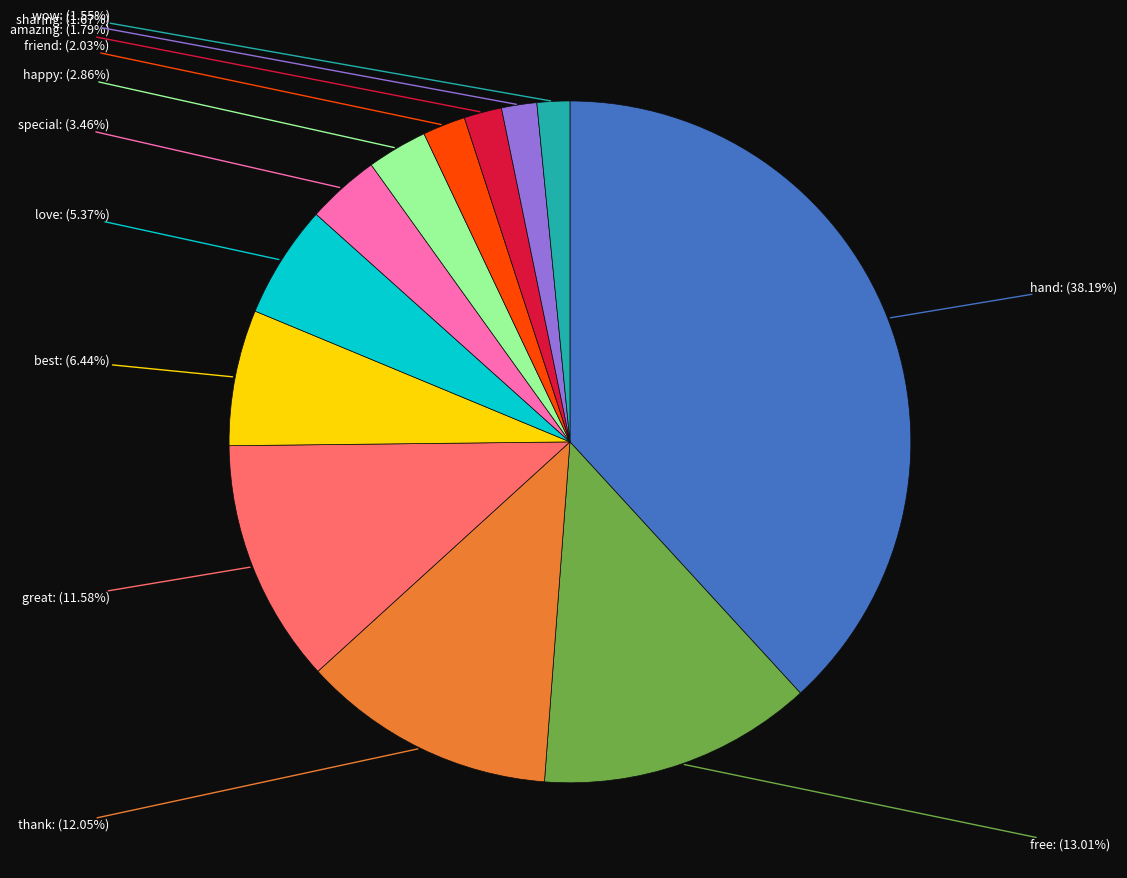

Does any single category account for the majority?

No